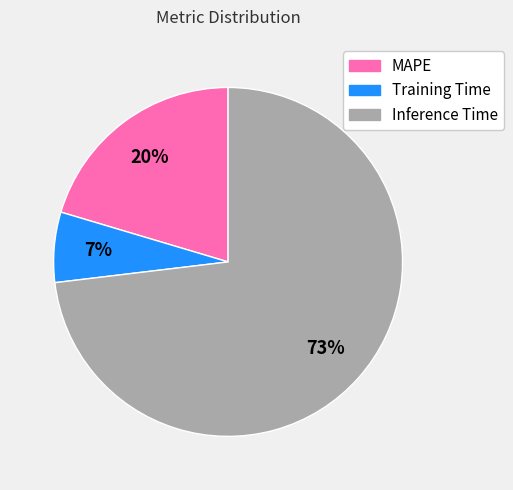

True or false: MAPE accounts for 20% of the total.

True